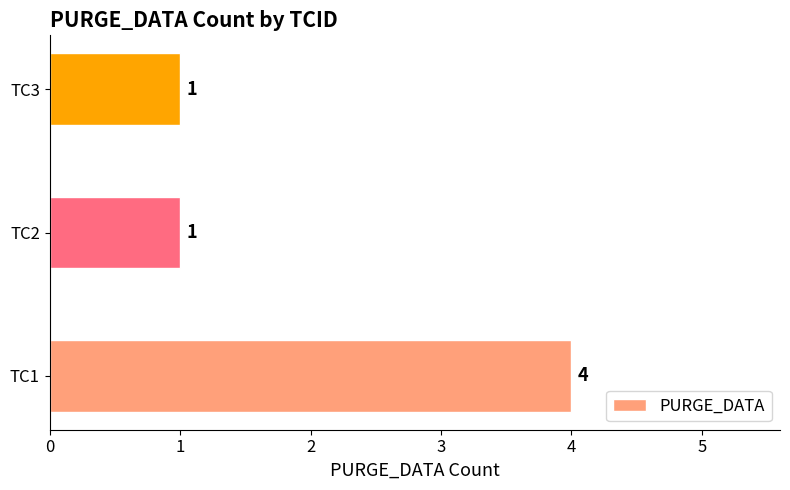

What is the difference between the maximum and minimum values?

3